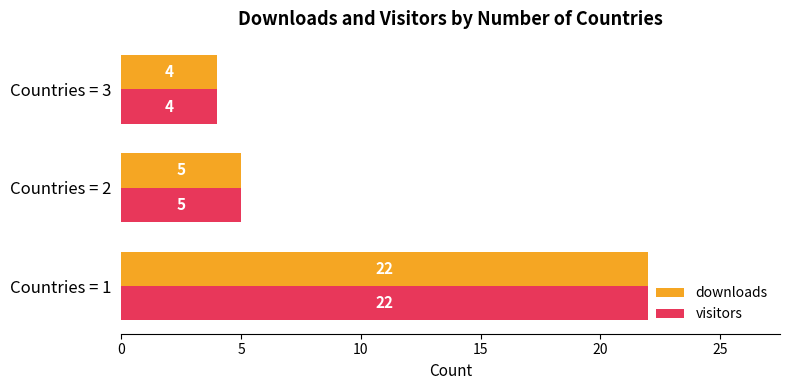

How many series are shown in this chart?

2